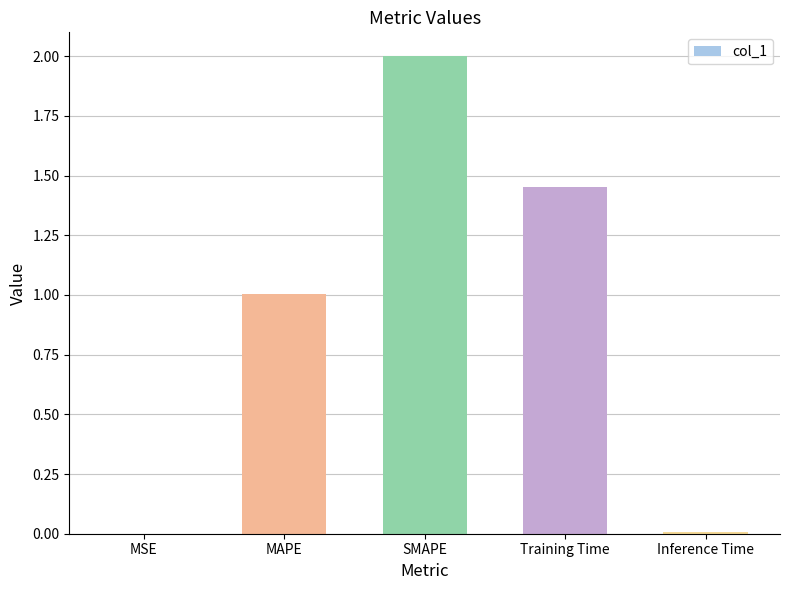

The chart shows a value of 0.5 at Training Time. True or false?

False